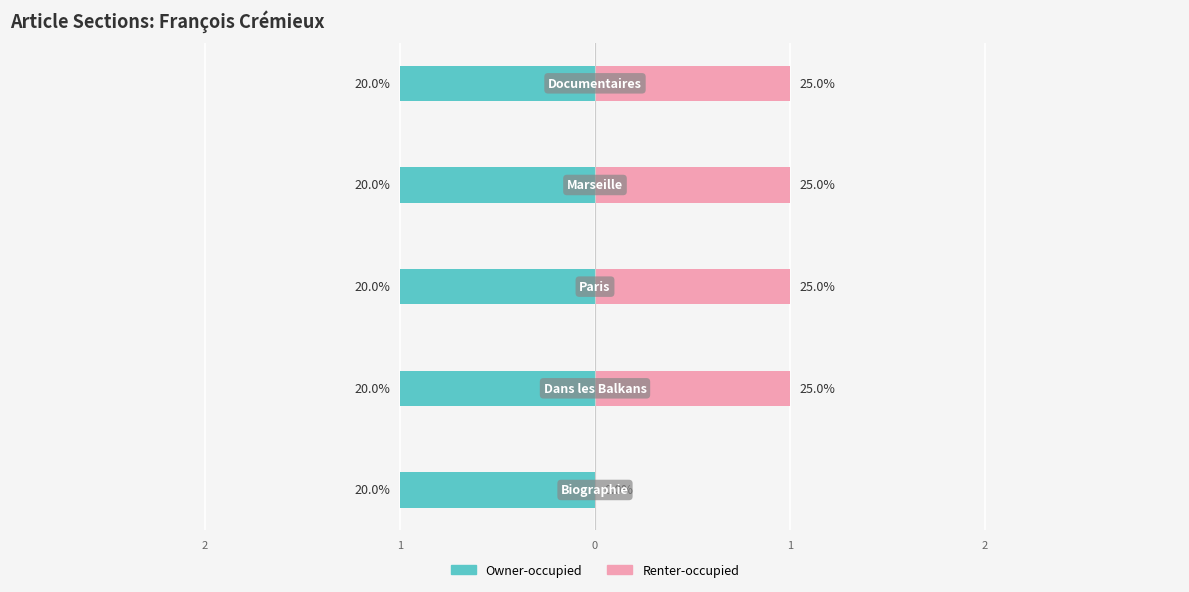

Reading right to left, transcribe all the data shown in this chart.

Owner-occupied: Documentaires=1	Marseille=1	Paris=1	Dans les Balkans=1	Biographie=1
Renter-occupied: Documentaires=1	Marseille=1	Paris=1	Dans les Balkans=1	Biographie=0